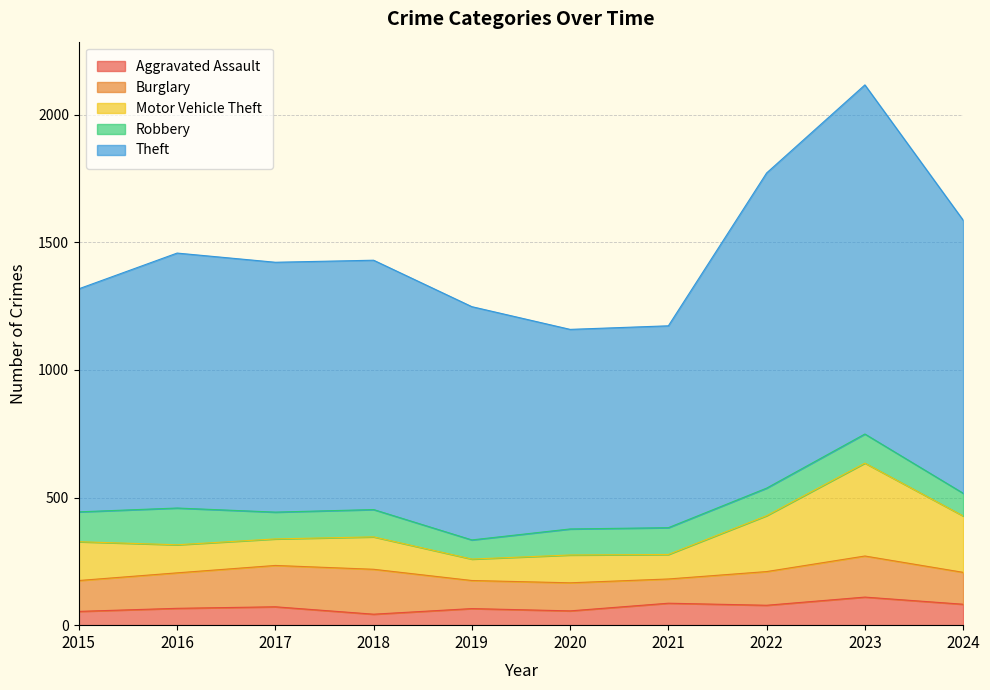

Which series changed the most between 2021 and 2023?

Theft